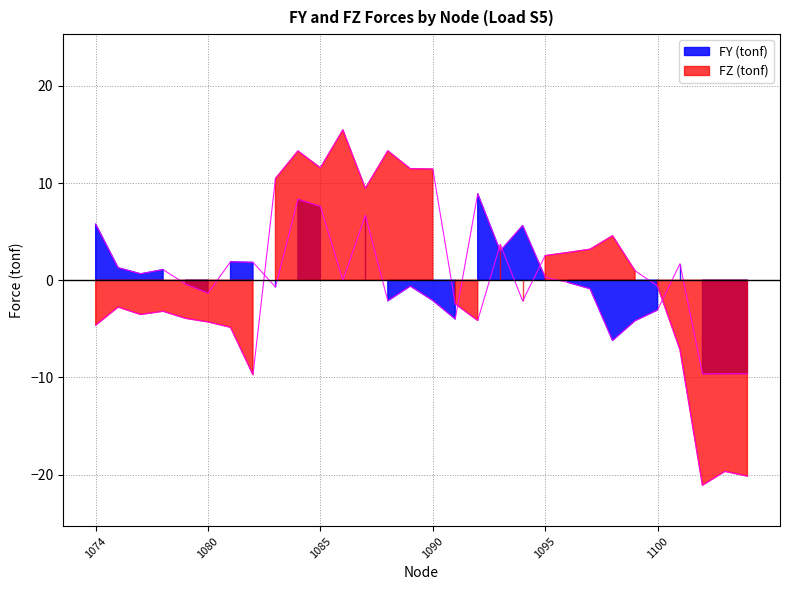

Count the number of categories in the chart.

30